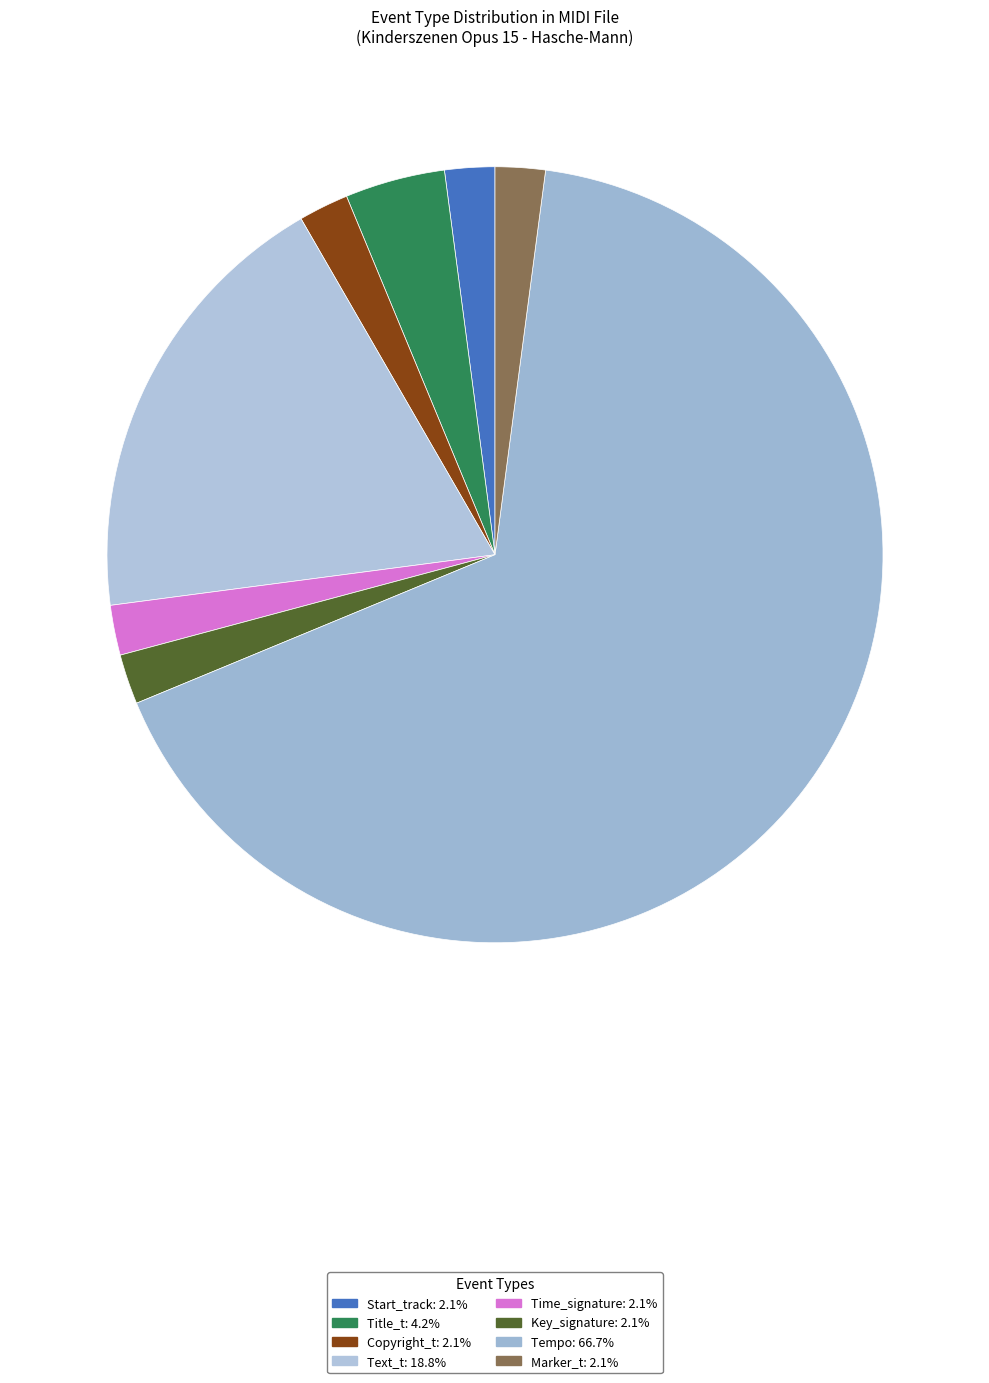

Which slice is the largest?

Tempo